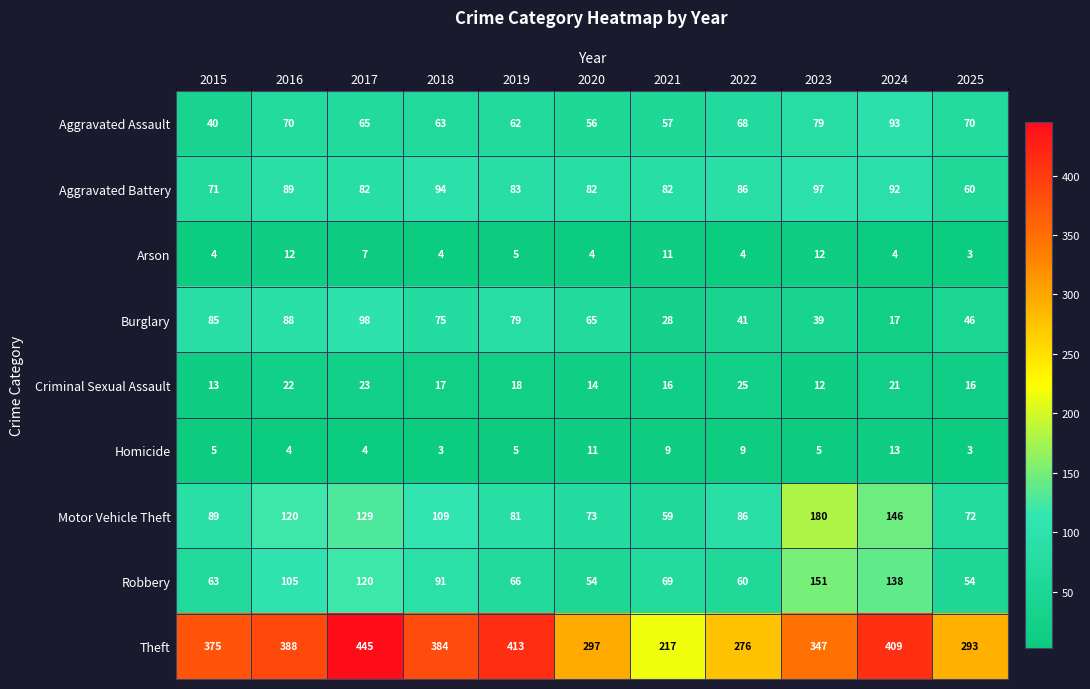

Which category has the highest value in the Aggravated Battery series?

2023